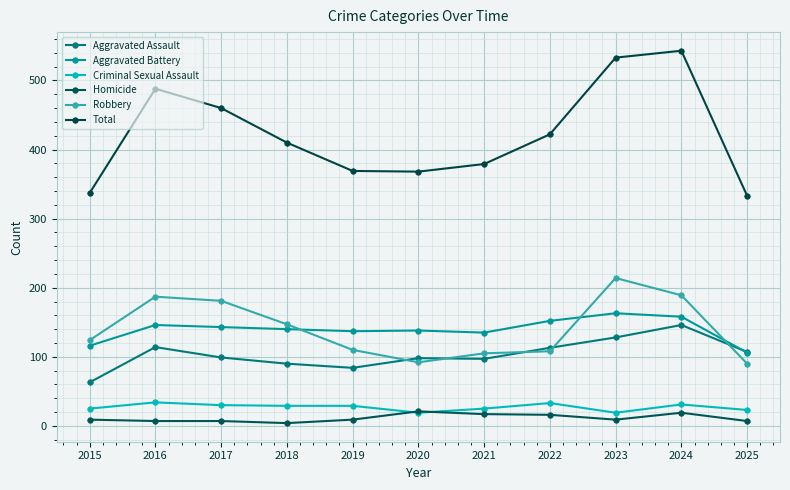

Where does the Total series first go above 410?

2016